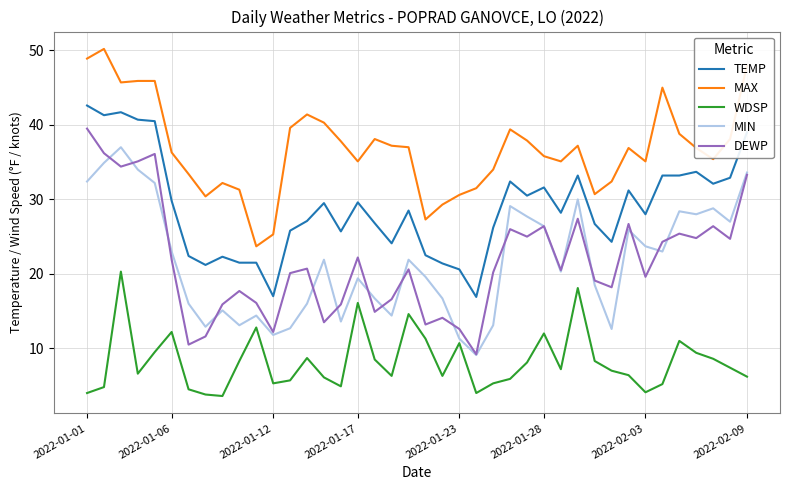

Which series has the largest total across all categories?

MAX